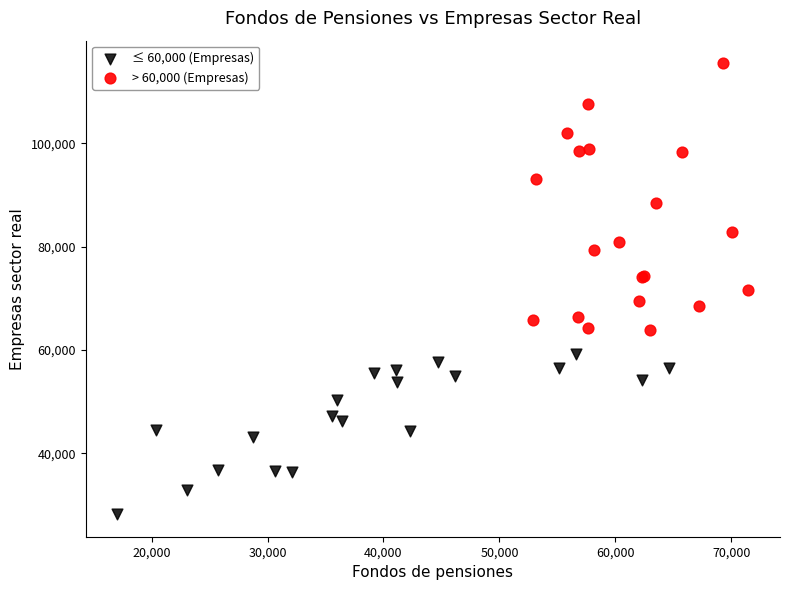

Which series reaches the minimum Y coordinate?

≤ 60,000 (Empresas)